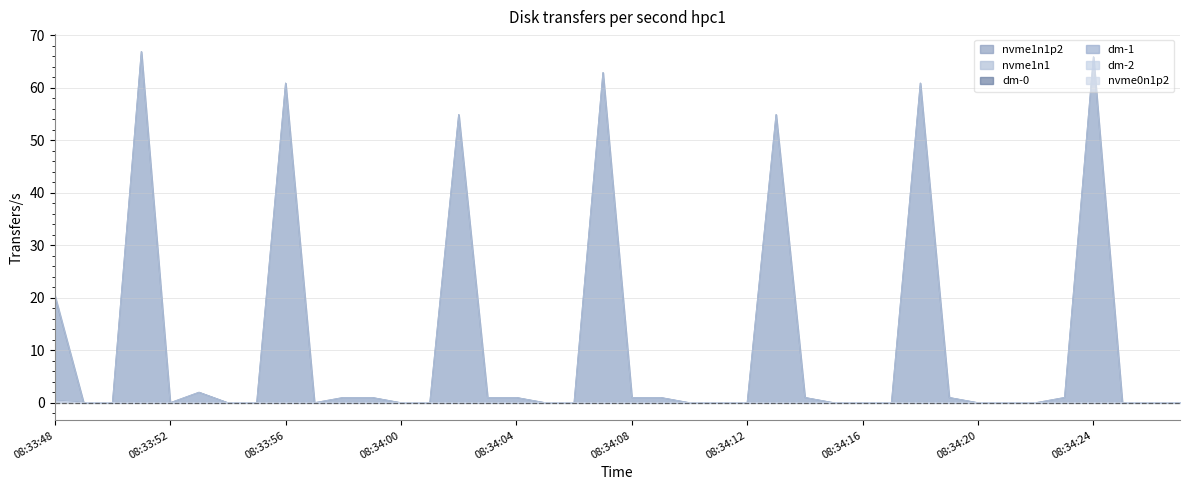

Does the chart have visible grid lines?

Yes